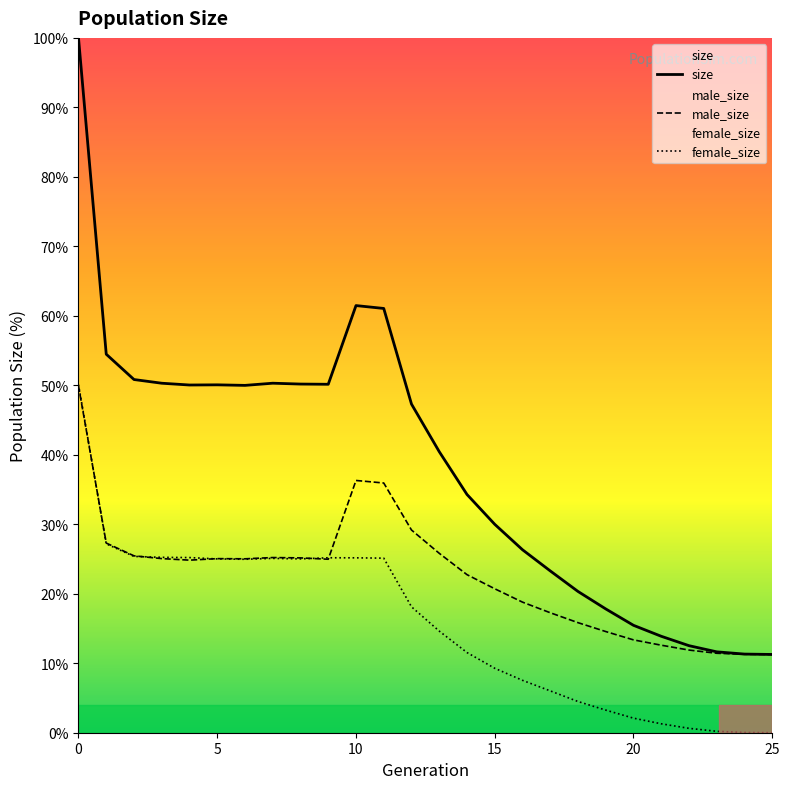

Which series has the widest spread of values?

size